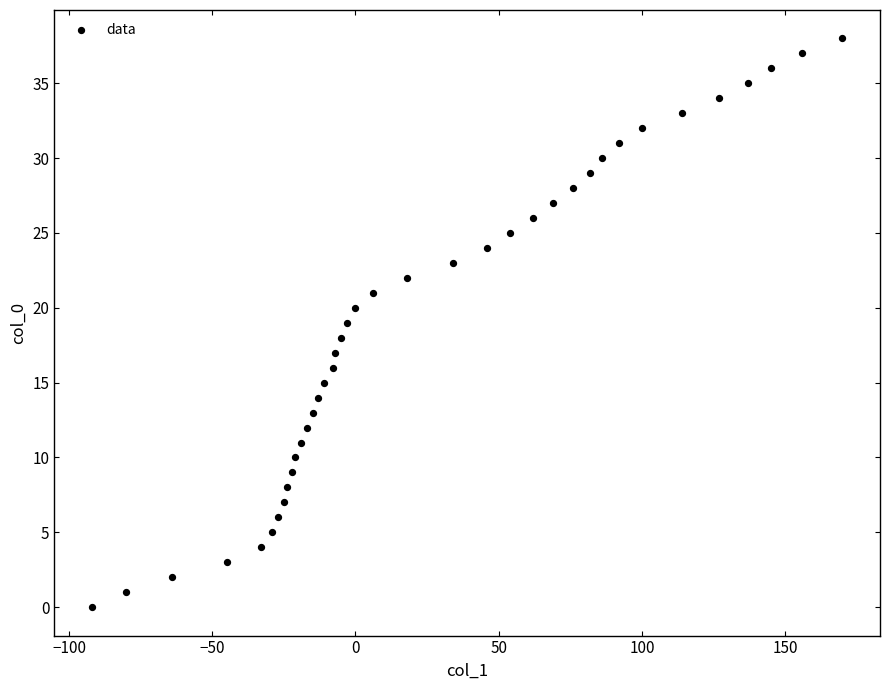

What is the range of Y values (max minus min)?

38